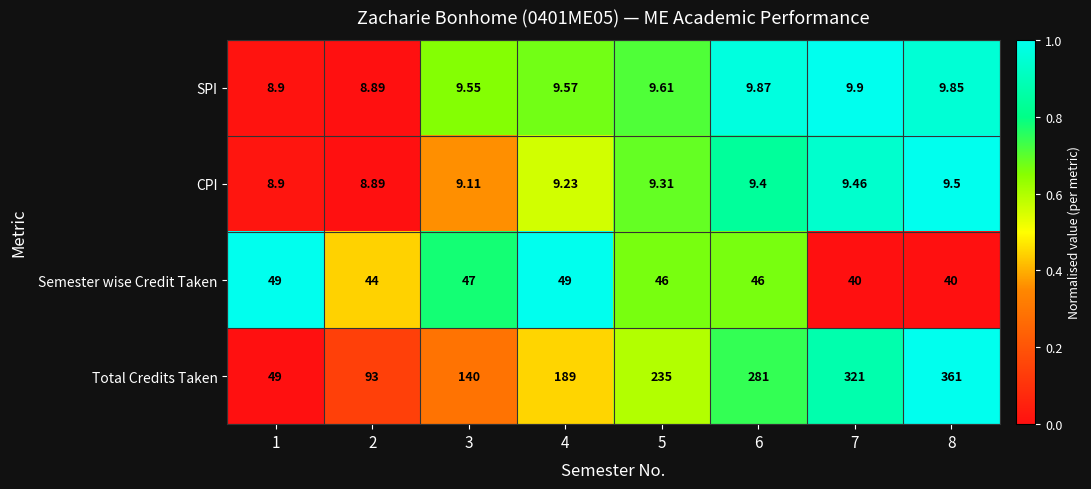

Which series has the widest spread of values?

Total Credits Taken